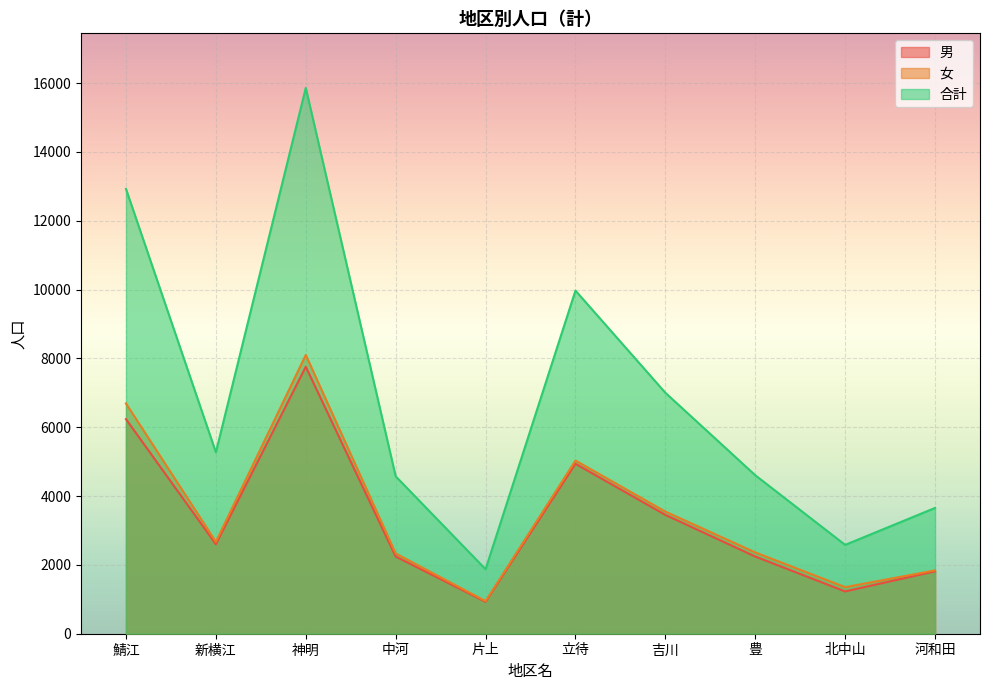

What is the label of the 7th point from the right?

中河